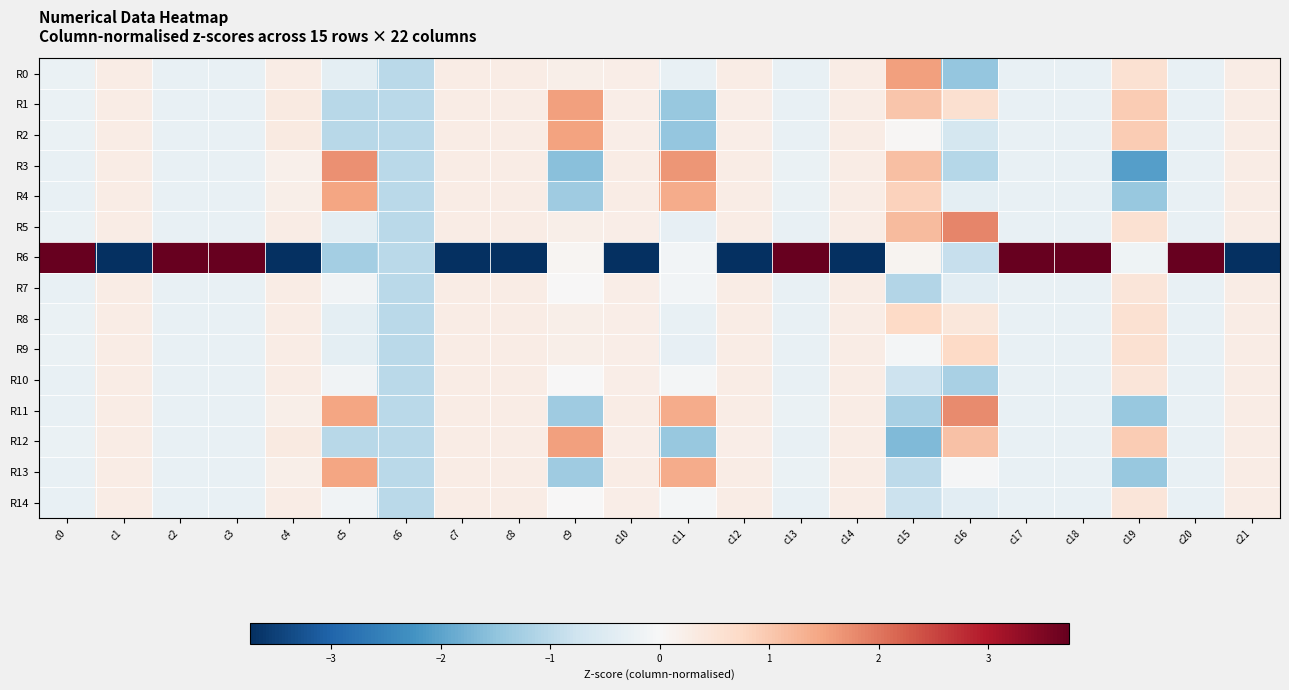

Count the number of data series in this chart.

15